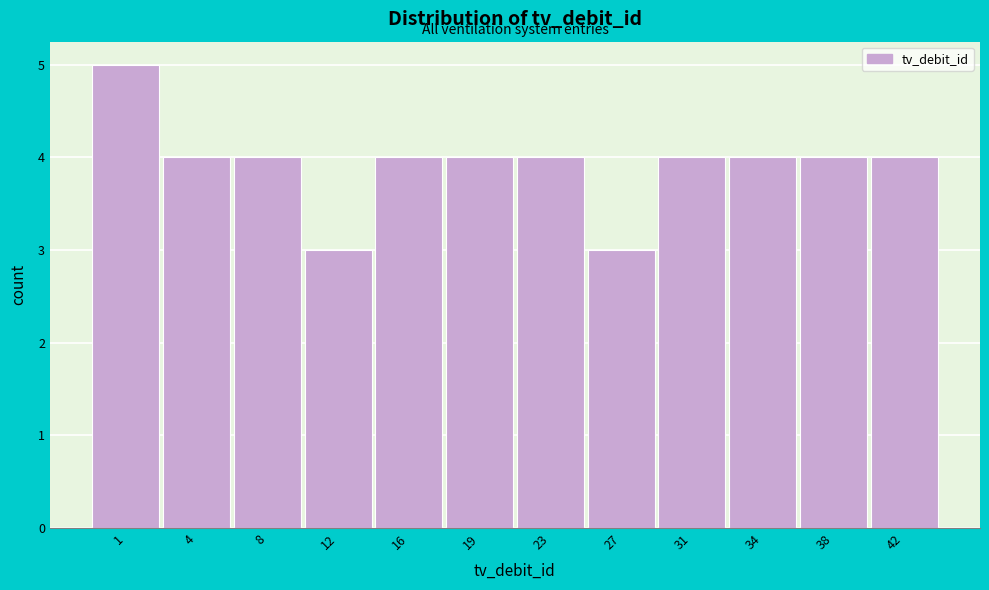

Reading left to right, extract all data points from this chart.

1=5	4=4	8=4	12=3	16=4	19=4	23=4	27=3	31=4	34=4	38=4	42=4